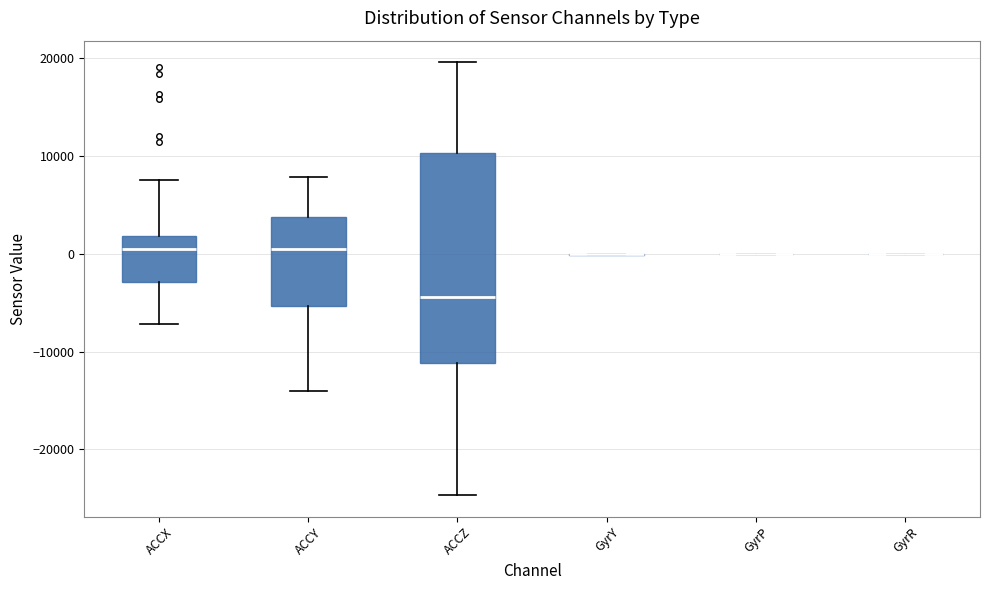

Which box is the tallest, from its lower edge to its upper edge?

ACCZ